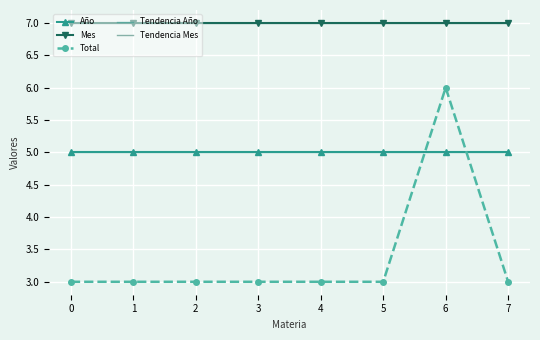

Rank the series at 7 from lowest to highest value.

Total, Tendencia Año, Año, Tendencia Mes, Mes